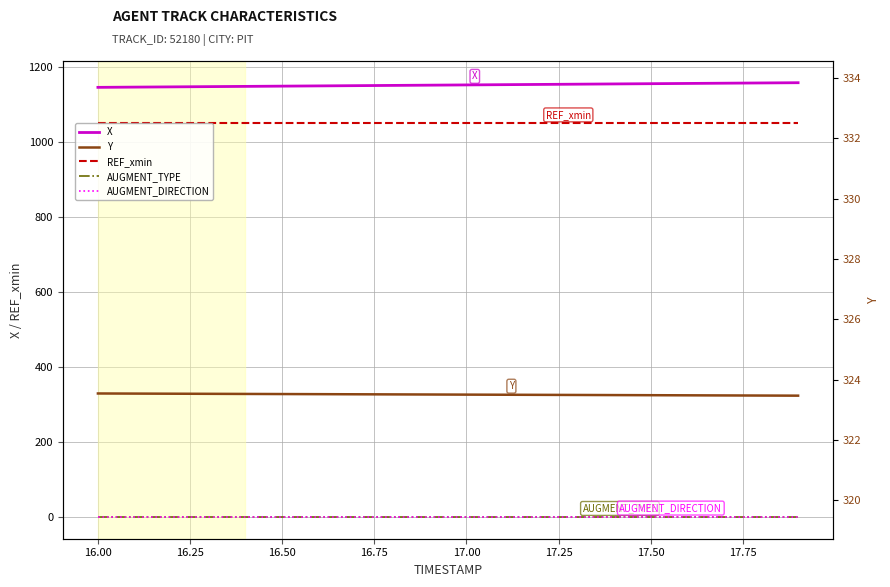

How many lines are shown in the chart?

6